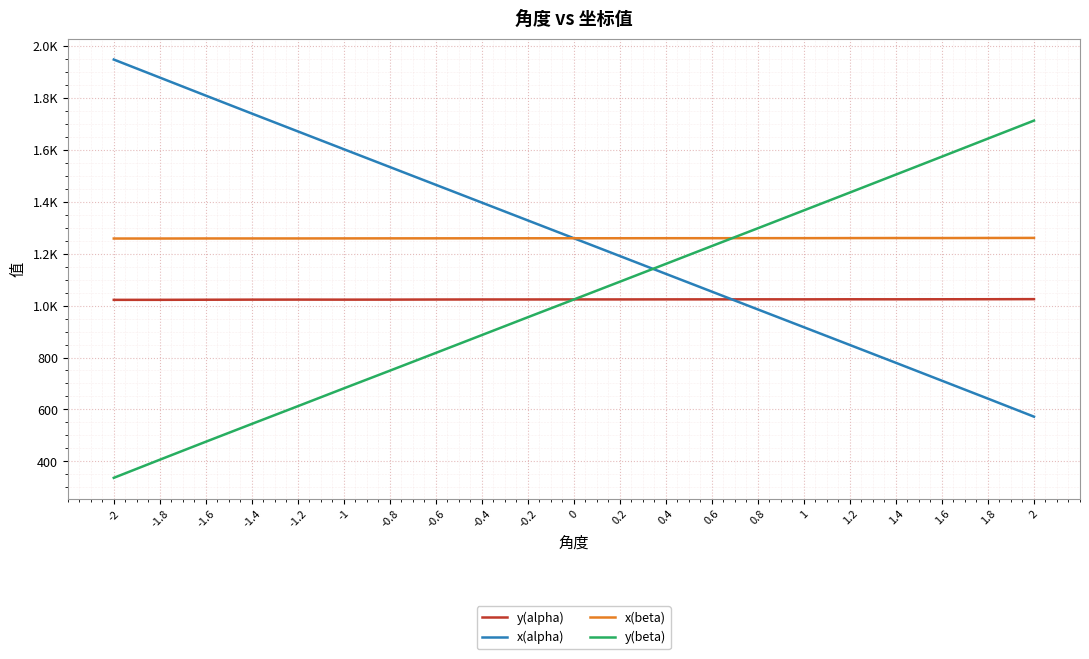

Does the chart have visible grid lines?

Yes